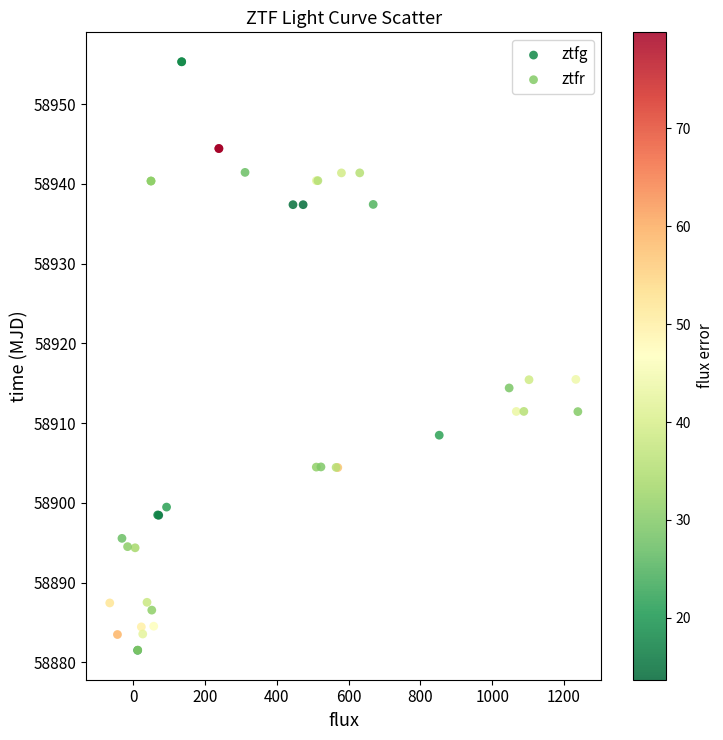

Which series contains the highest Y value?

ztfg